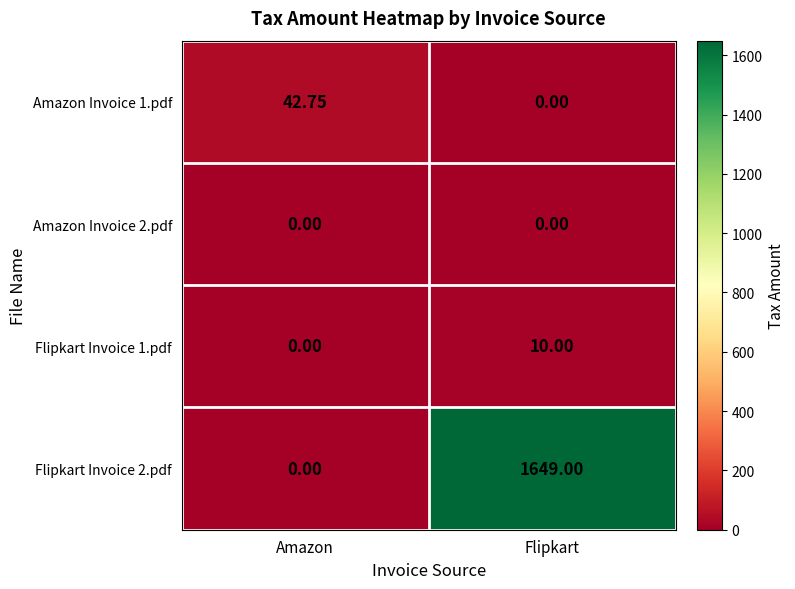

Where is Flipkart Invoice 1.pdf nearest to the value 5?

Amazon